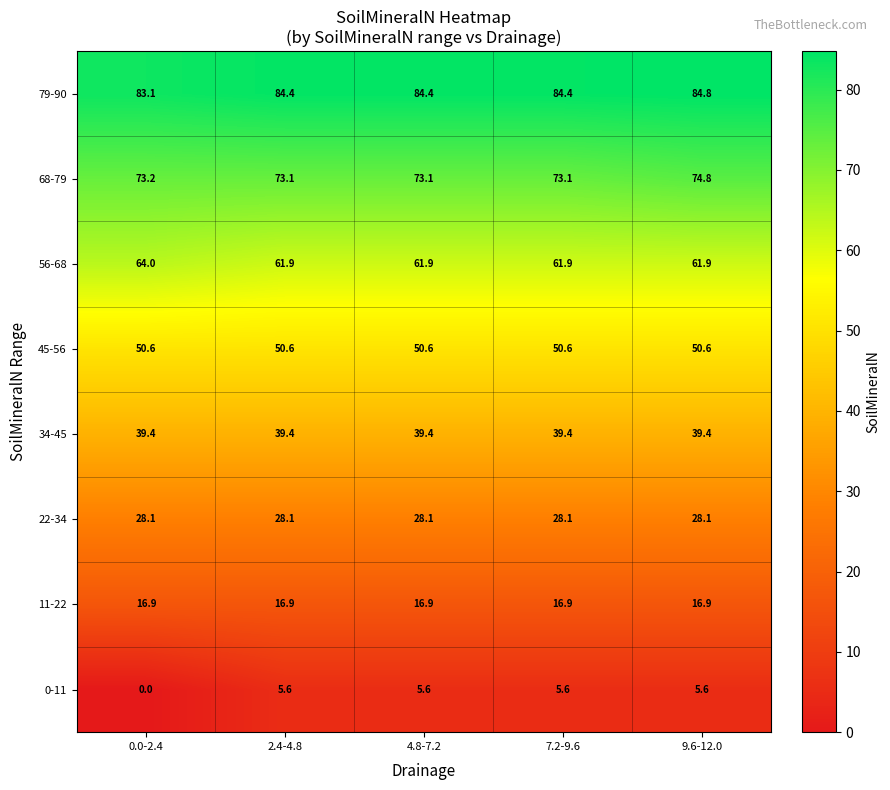

The value of 34-45 at 0.0-2.4 is 24.3. True or false?

False